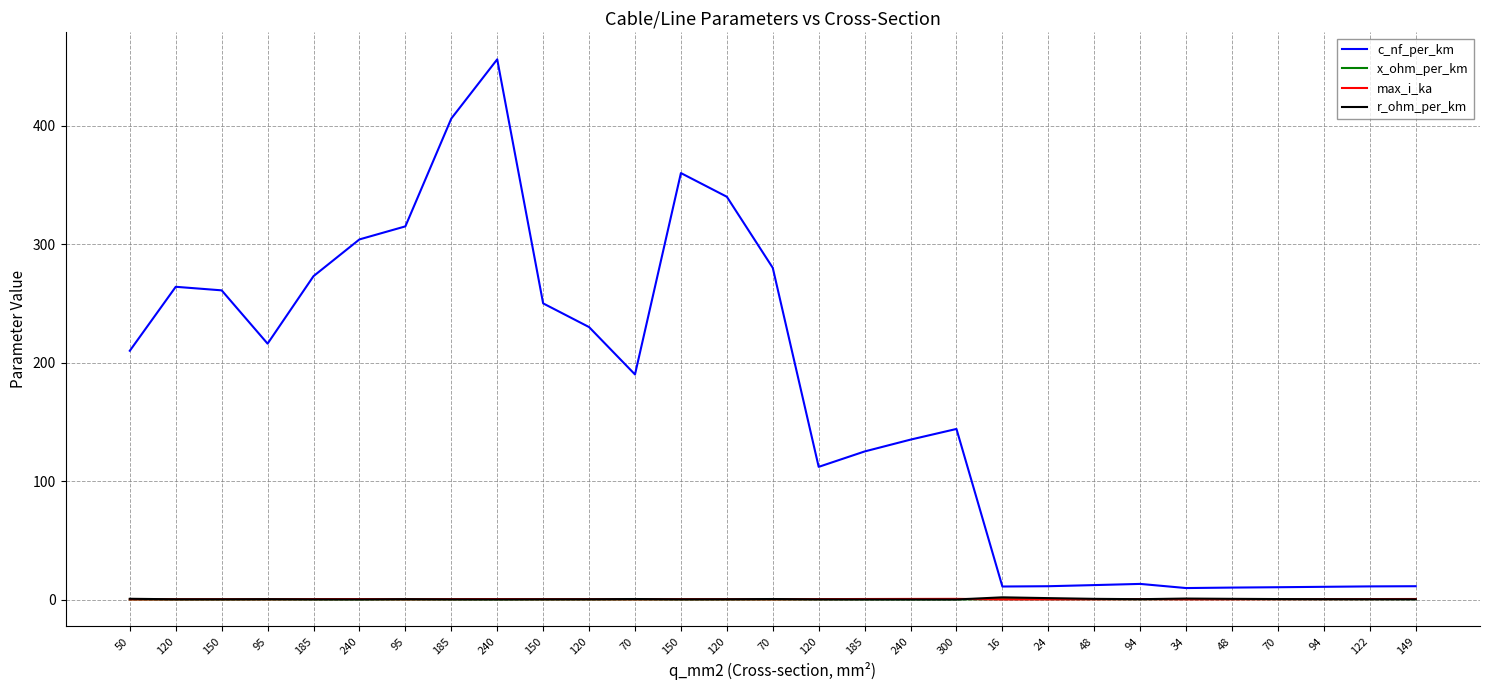

True or false: max_i_ka has a value of 0.3 at 94.

True